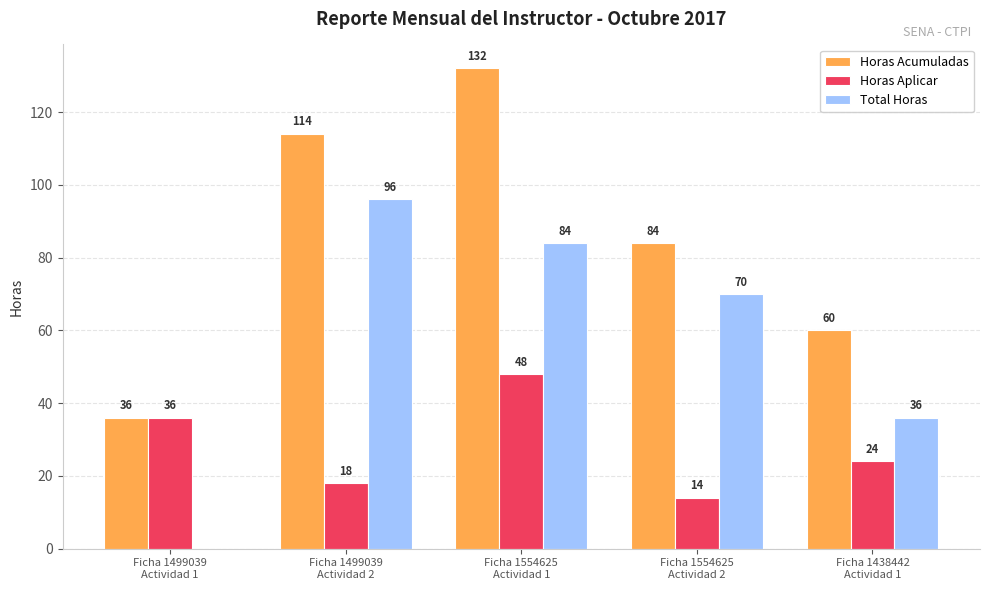

At which label does Horas Aplicar first exceed 24?

Ficha 1499039
Actividad 1